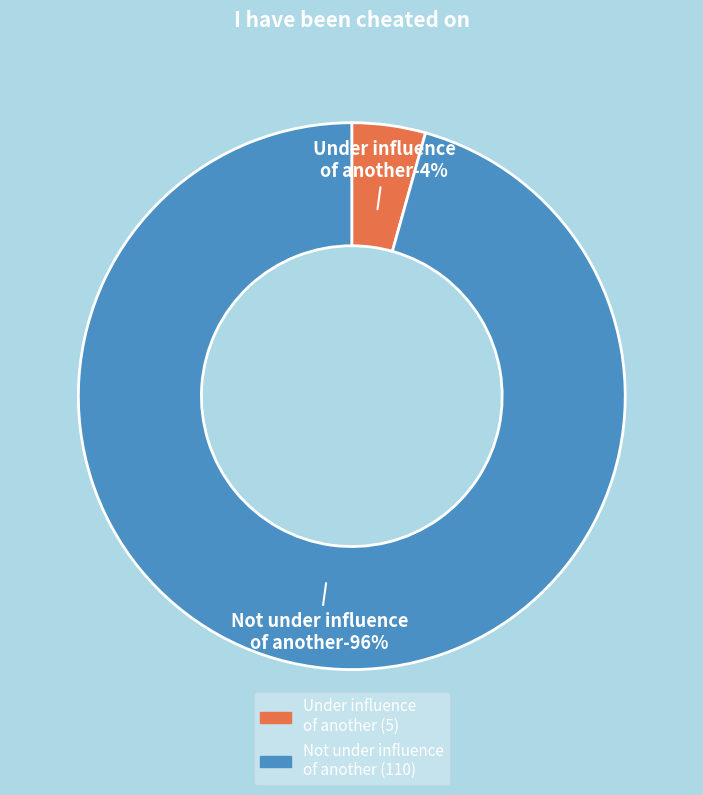

What is the change in value from I have been under the influence of another to Not I have been under the influence of another?

+105